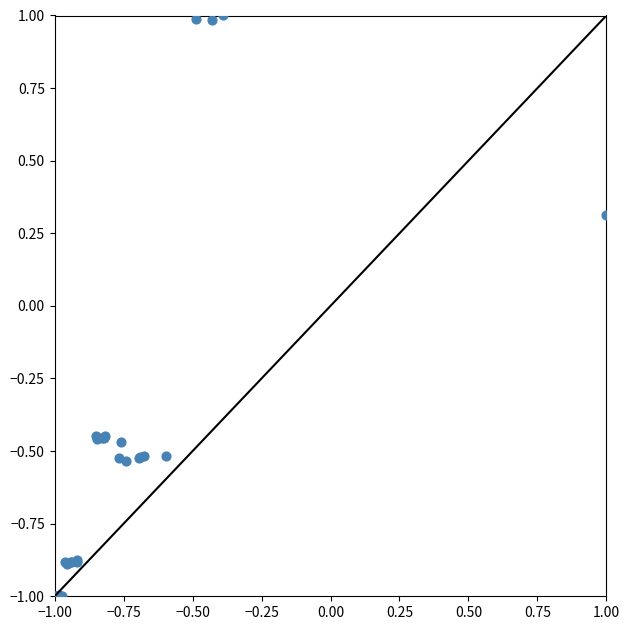

What Y value in the scatter plot is closest to 0?

0.3